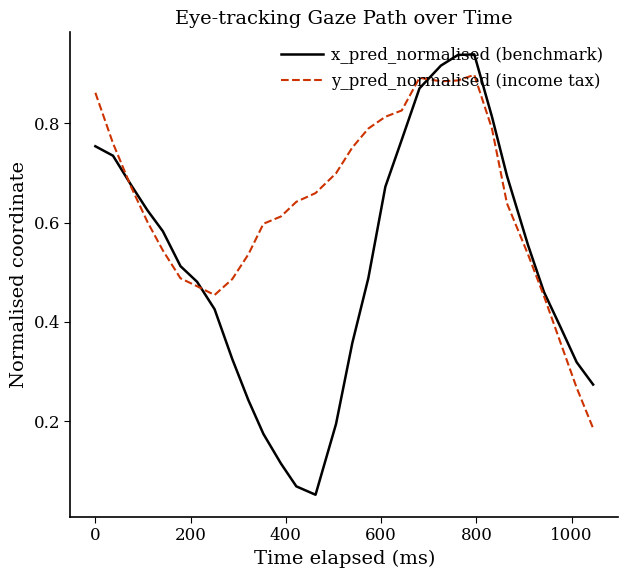

Which series has the largest total across all categories?

y_pred_normalised (income tax)